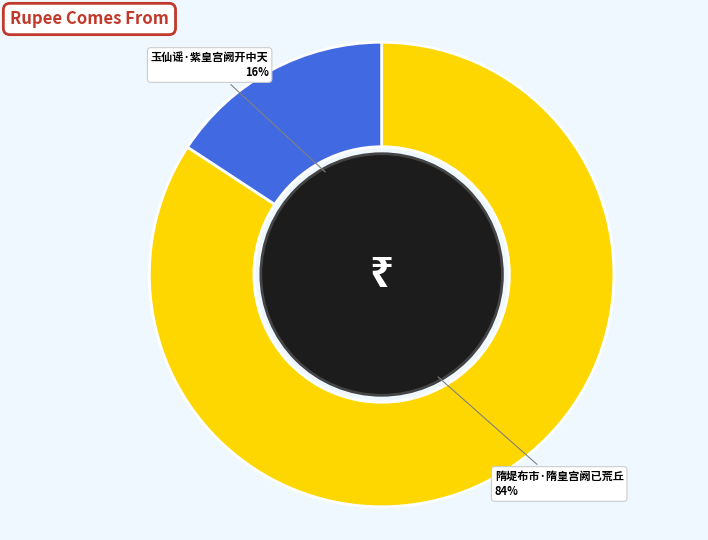

Between 隋堤布市·隋皇宫阙已荒丘 and 玉仙谣·紫皇宫阙开中天, which is larger?

隋堤布市·隋皇宫阙已荒丘